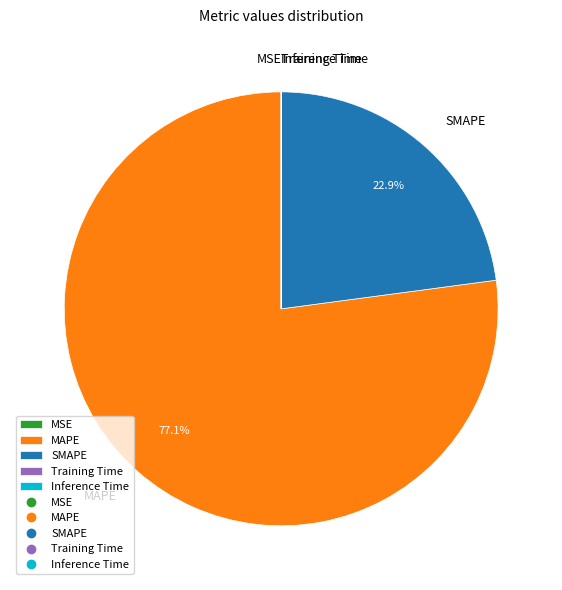

What percentage is NOT represented by SMAPE?

77.1%